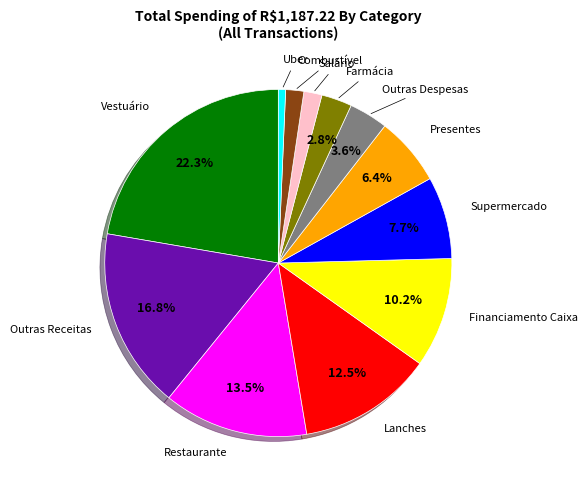

What is the ratio of the value at Supermercado to the value at Lanches?

0.6